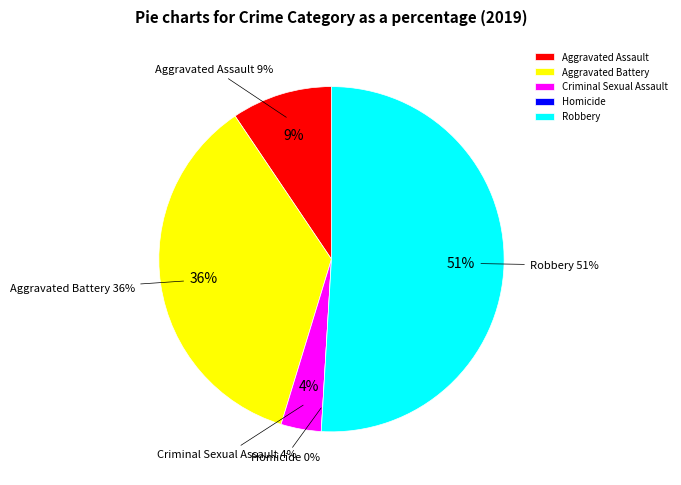

To the nearest percent, what percentage of the pie is Aggravated Assault?

9%